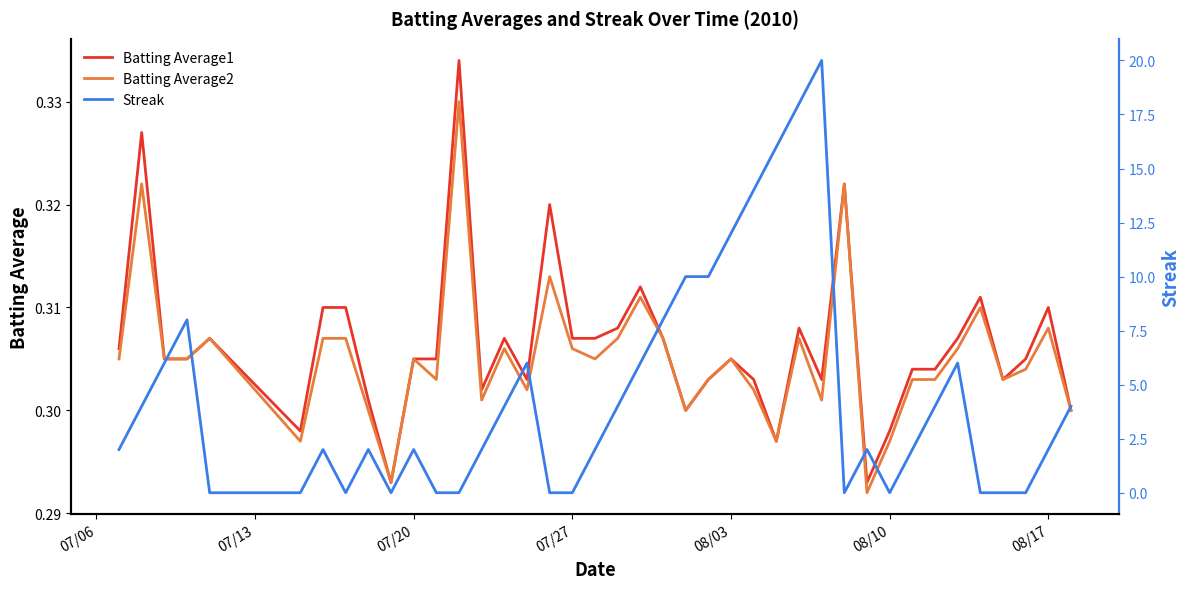

After their last crossing, which series has the higher values: Batting Average1 or Streak?

Streak